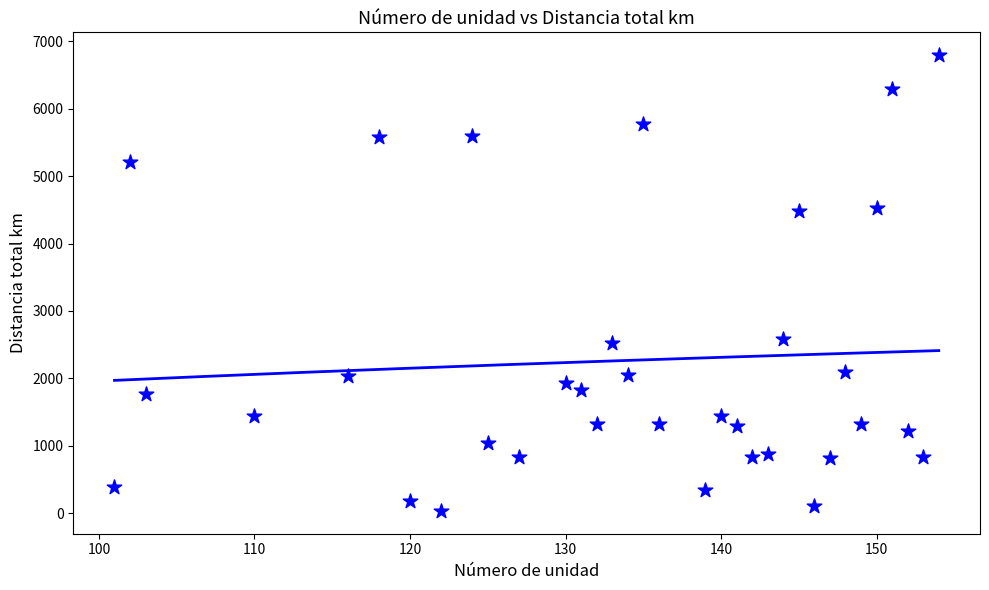

What is the range of Y values (max minus min)?

6762.8